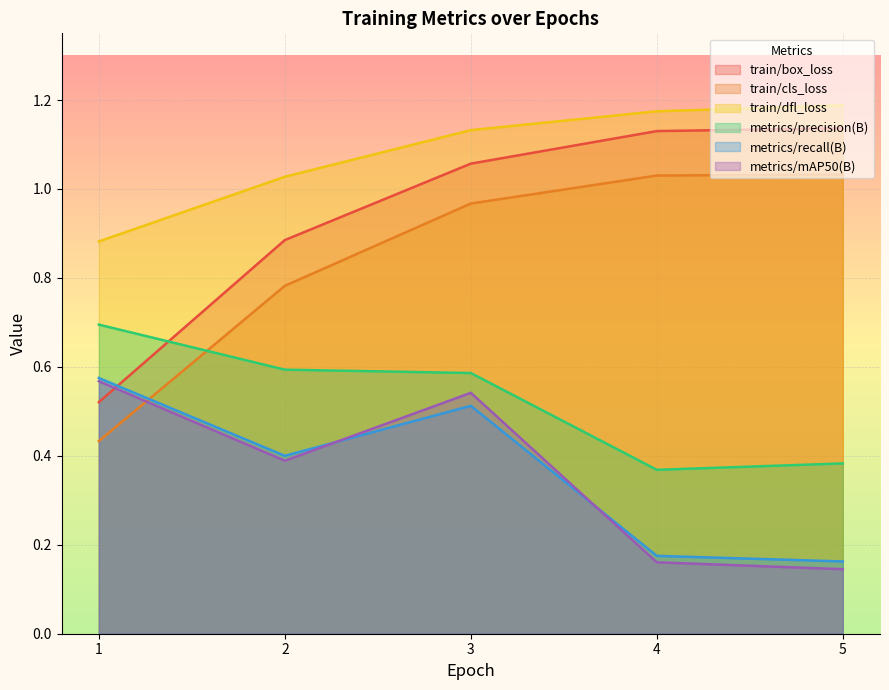

Reading left to right, extract all data points from this chart.

train/box_loss: 0.5	0.9	1.1	1.1	1.1
train/cls_loss: 0.4	0.8	1.0	1.0	1.0
train/dfl_loss: 0.9	1.0	1.1	1.2	1.2
metrics/precision(B): 0.7	0.6	0.6	0.4	0.4
metrics/recall(B): 0.6	0.4	0.5	0.2	0.2
metrics/mAP50(B): 0.6	0.4	0.5	0.2	0.1